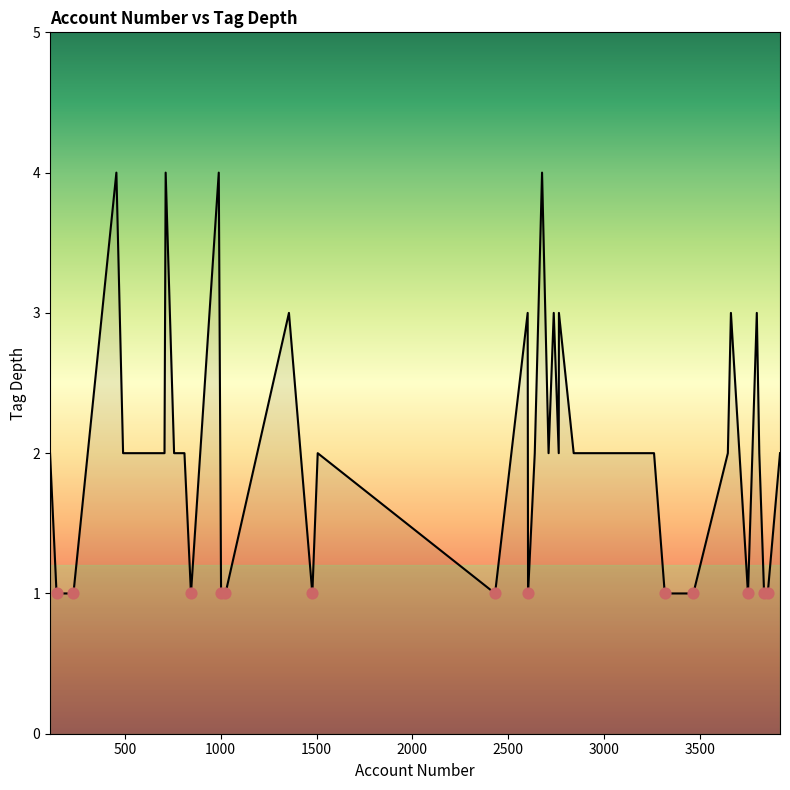

What is the difference between the maximum and minimum values?

3